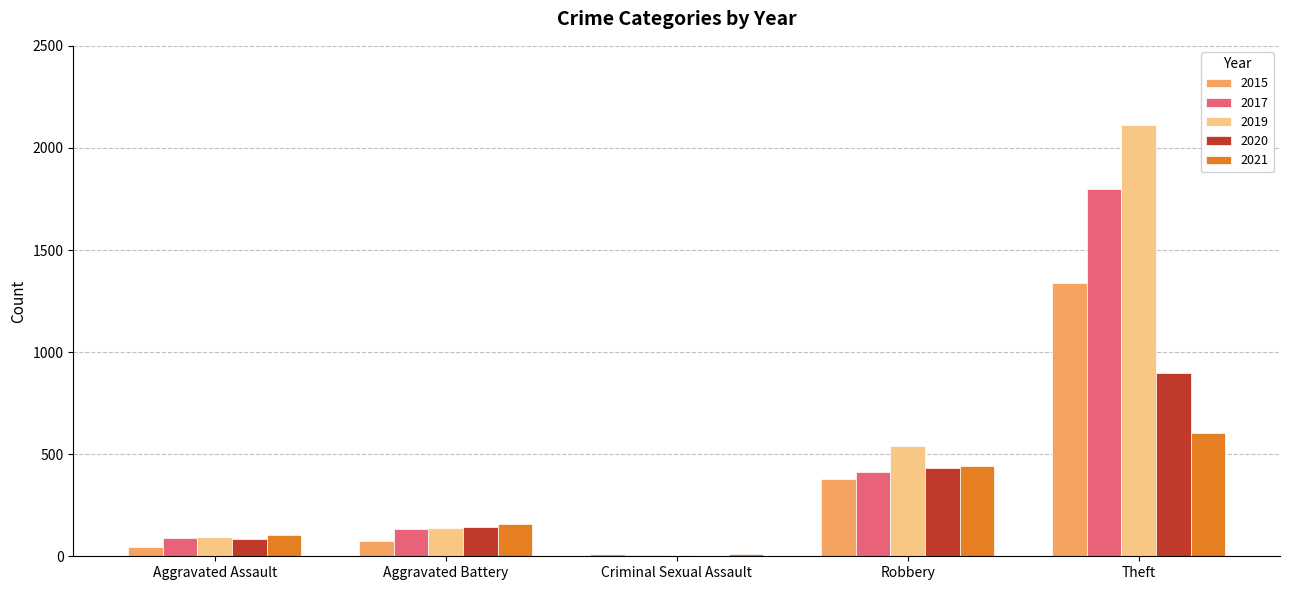

What is the spread (max minus min) of values at Aggravated Battery?

81